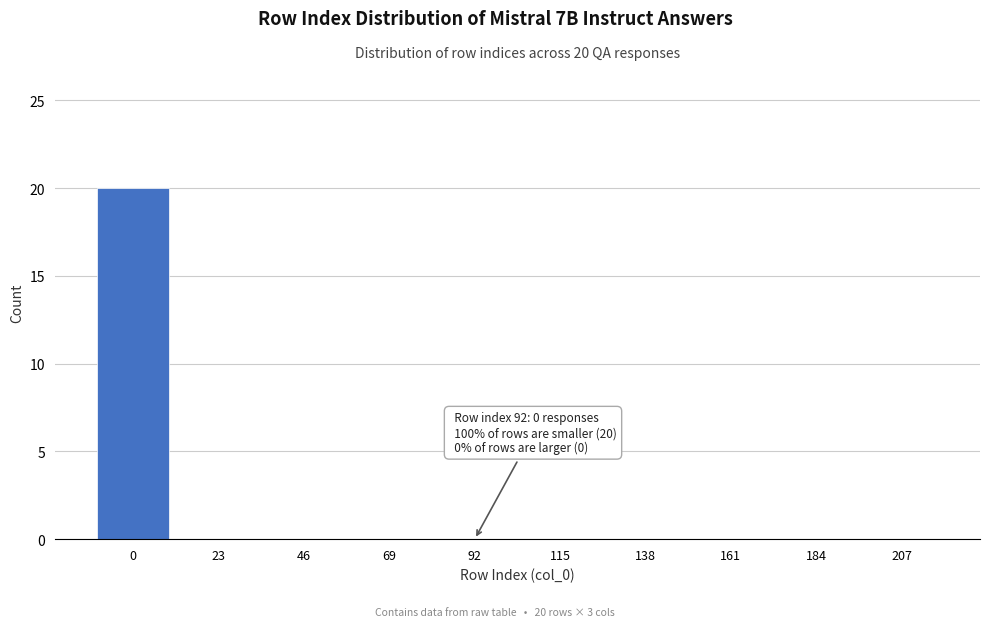

Reading left to right, extract all data points from this chart.

0=20	23=0	46=0	69=0	92=0	115=0	138=0	161=0	184=0	207=0